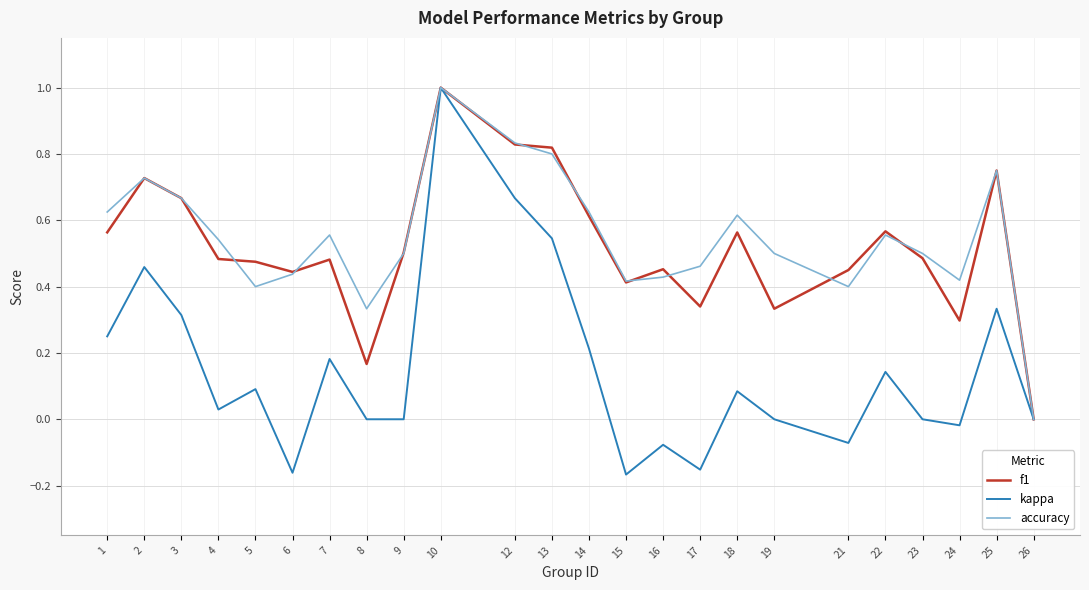

At which category is the sum across all series the highest?

10